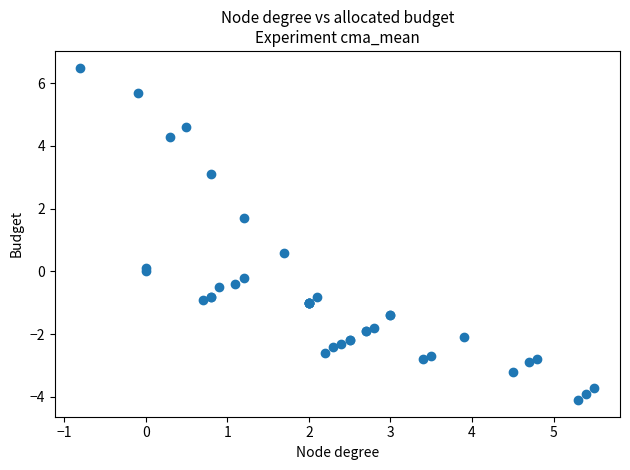

What Y value in the scatter plot is closest to 1?

0.6